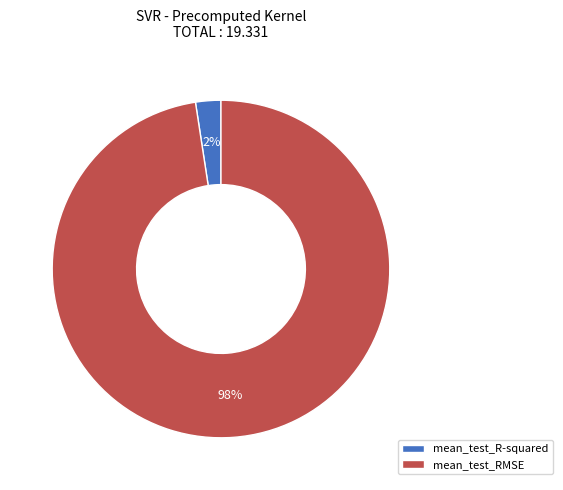

Does mean_test_RMSE represent more than half of the total?

Yes